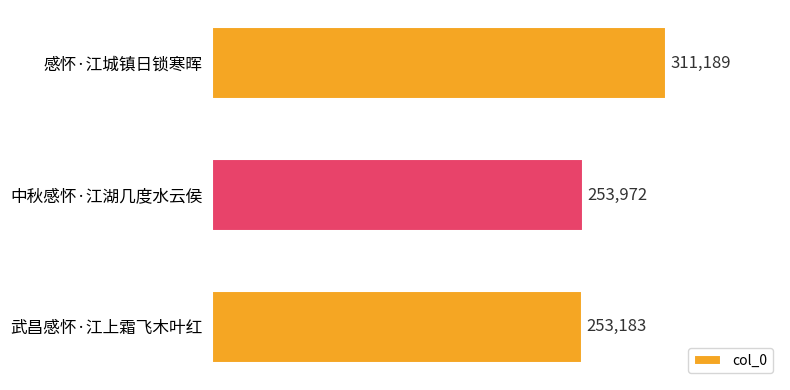

What is the difference between the maximum and minimum values?

58006